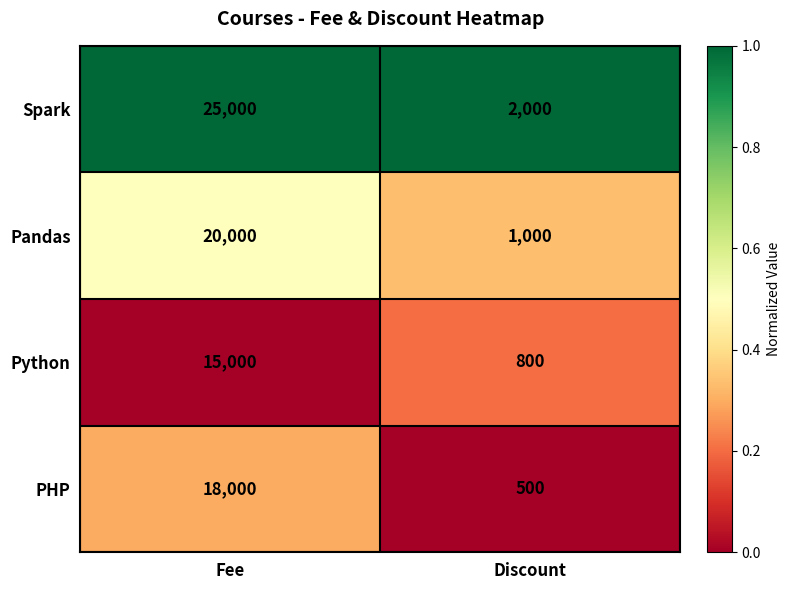

What is the minimum value for Spark?

2000